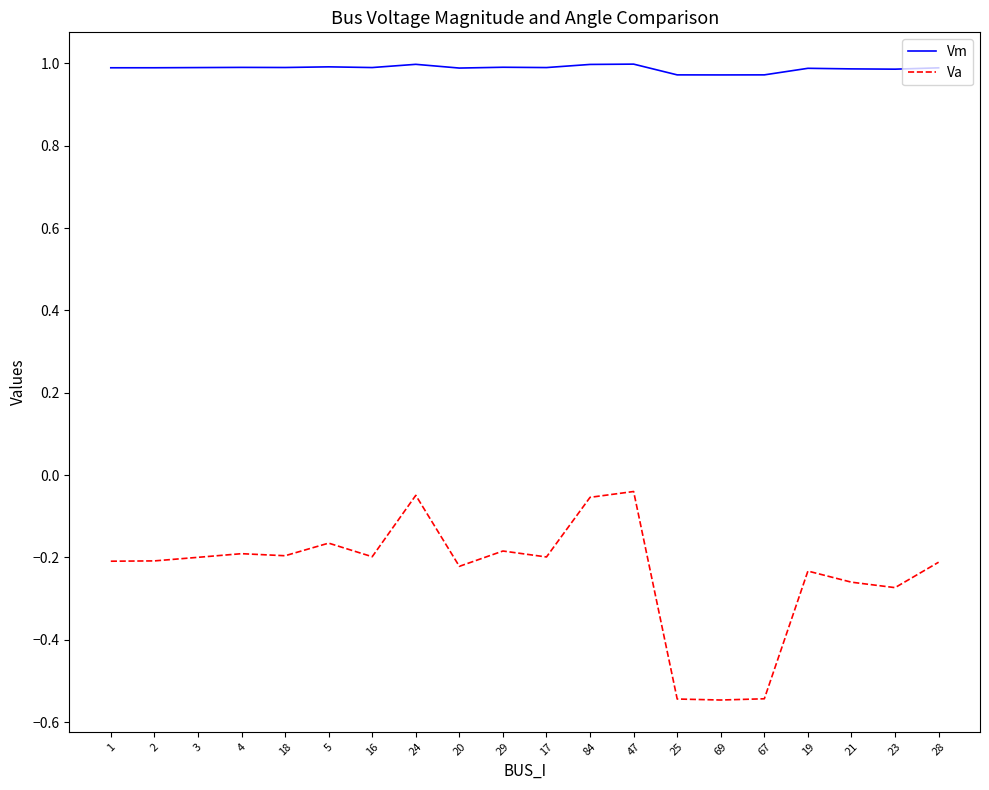

What is the difference between the highest and lowest values at 5?

1.2